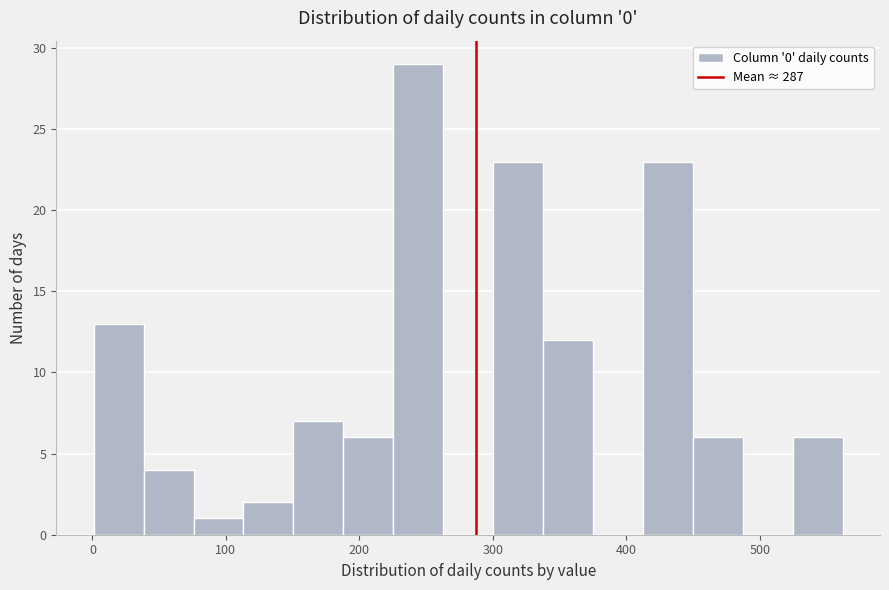

Around what value on the x-axis is the tallest bar? Give the approximate position of its centre, as read against the axis.

240